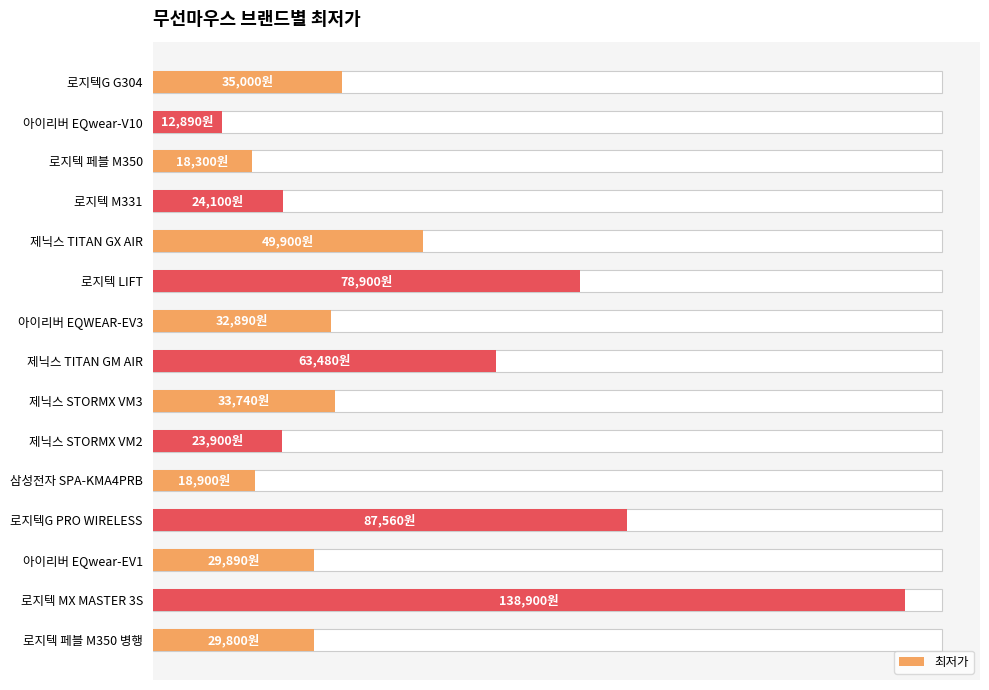

Reading right to left, extract all data points from this chart.

29800	138900	29890	87560	18900	23900	33740	63480	32890	78900	49900	24100	18300	12890	35000